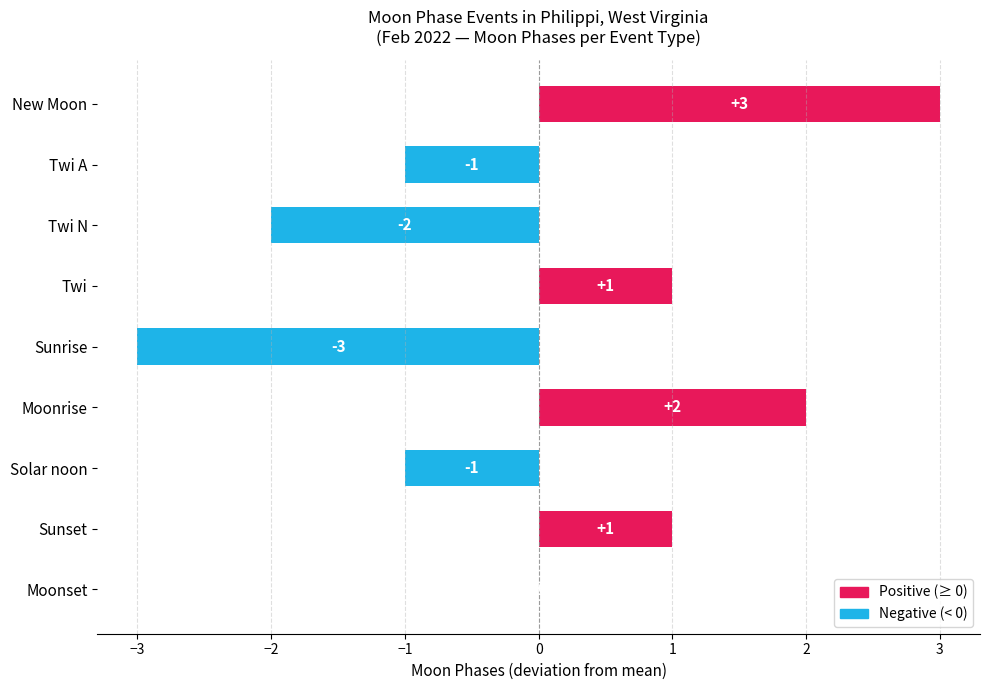

Between Solar noon and Twi N, which is larger?

Solar noon